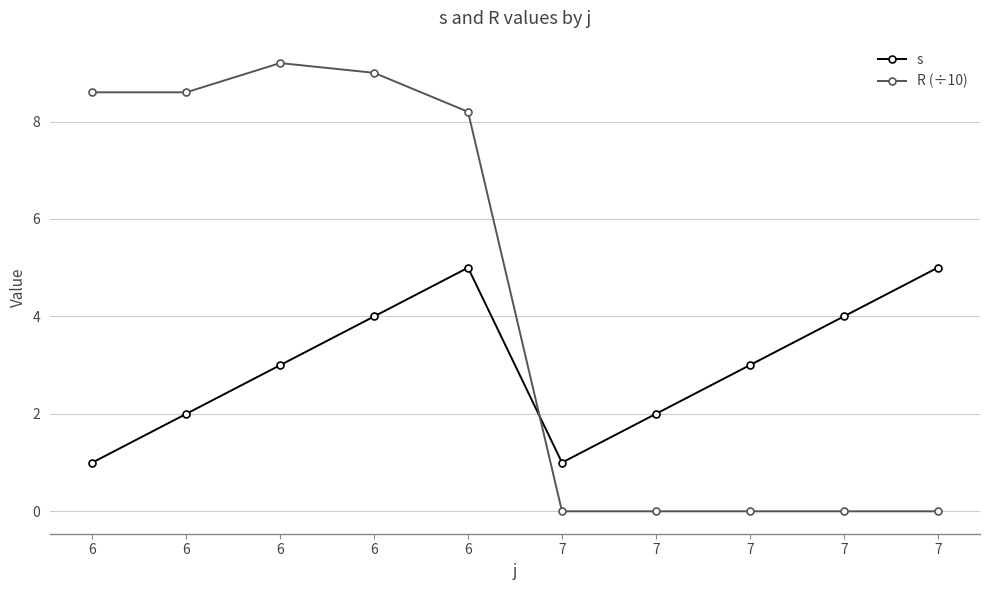

What is the sum of all s values?

30.0